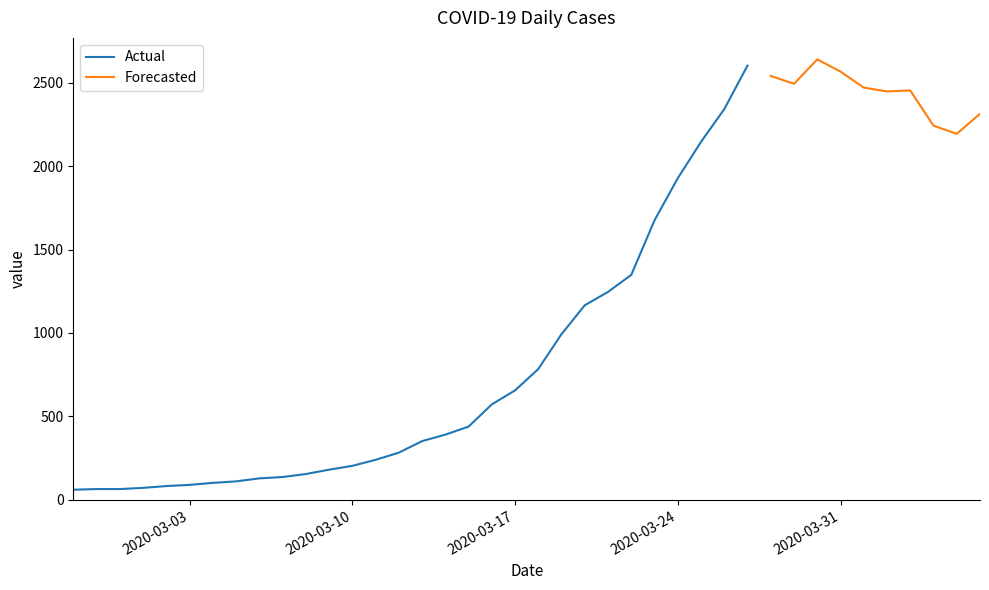

What is the difference between the values at 2020-03-08 and 2020-03-03?

65